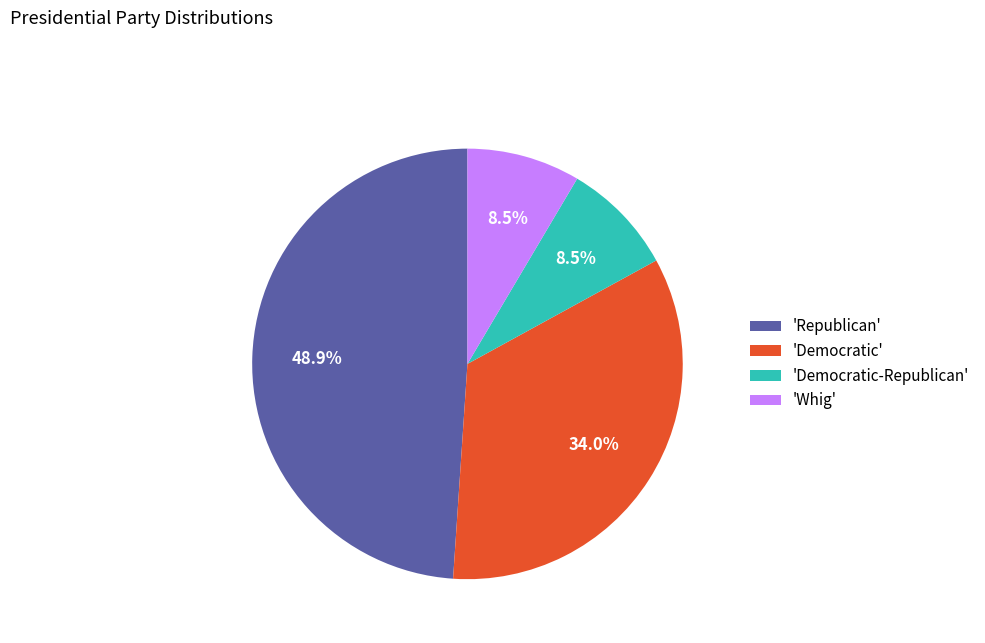

How much of the chart is everything except 'Whig'?

91.5%